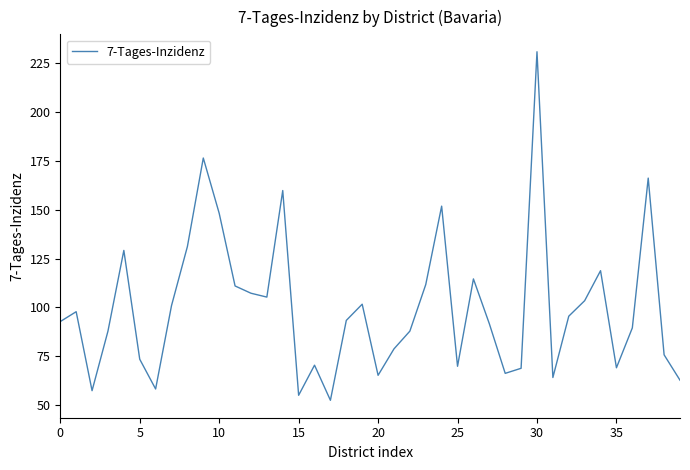

What is the difference between the maximum and minimum values?

178.7